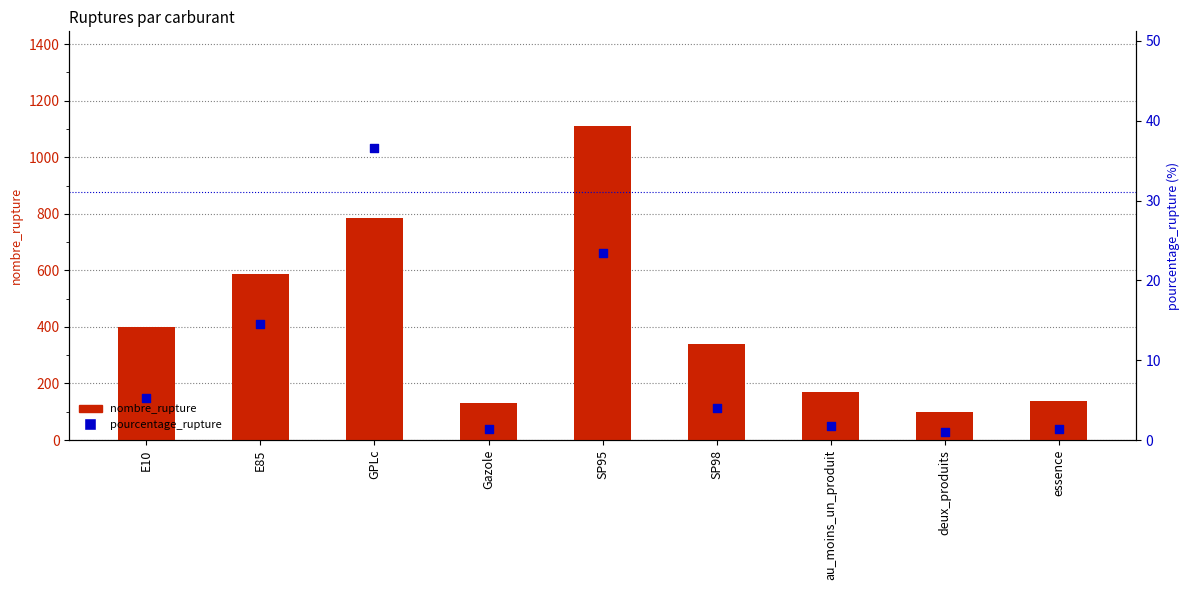

What is the total value across all series at Gazole?

132.3